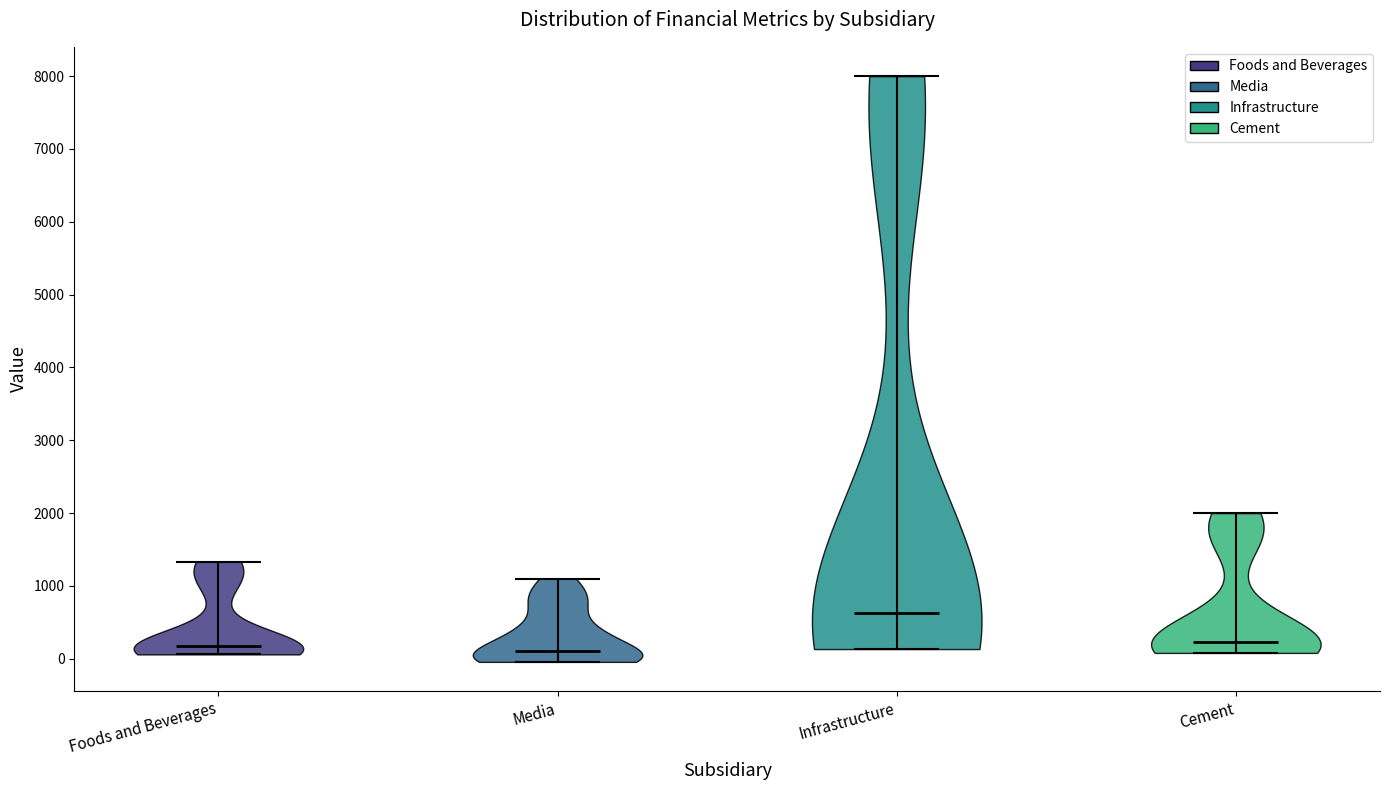

Reading left to right, read every violin against the y-axis: where its median line is, and the lowest and highest points it reaches. The values are not printed on the chart, so give them approximately, as read against the axis.

Foods and Beverages: median line 200, lowest point 100, highest point 1300
Media: median line 100, lowest point 0, highest point 1100
Infrastructure: median line 600, lowest point 100, highest point 8000
Cement: median line 200, lowest point 100, highest point 2000